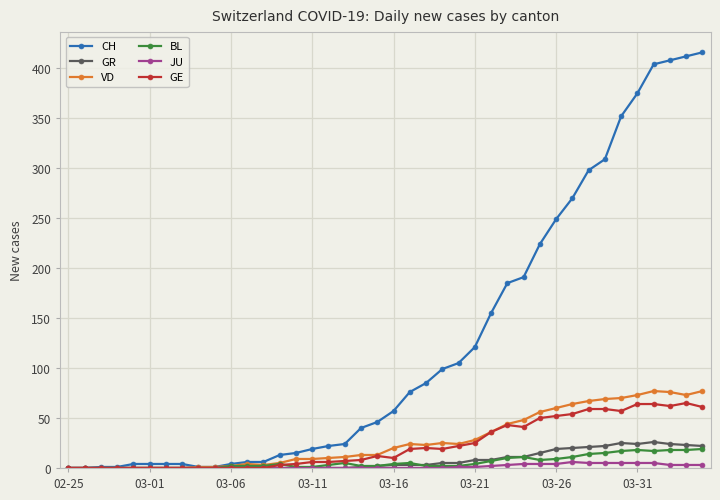

How many distinct data groups are displayed?

6